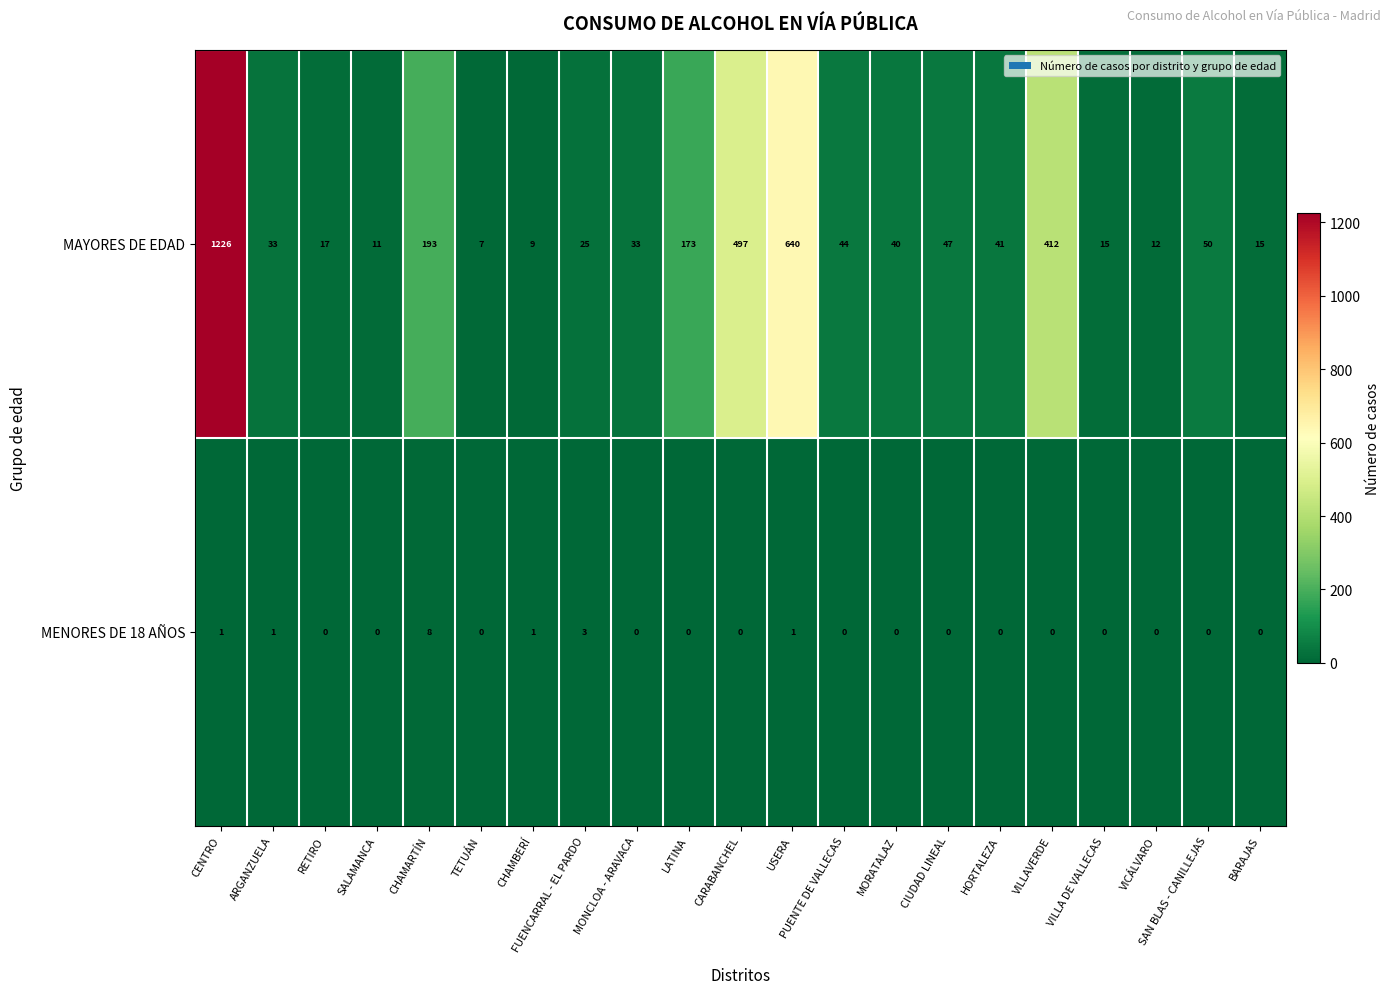

Where is MAYORES DE EDAD nearest to the value 616?

USERA